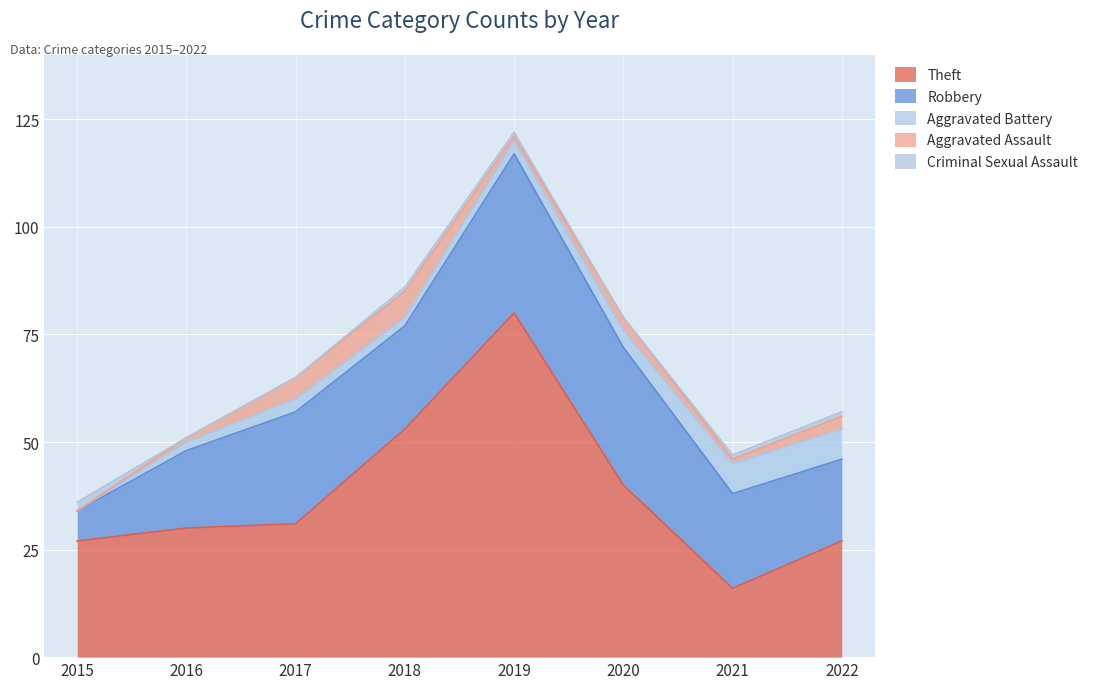

At which category does the chart reach its peak across all series?

2019